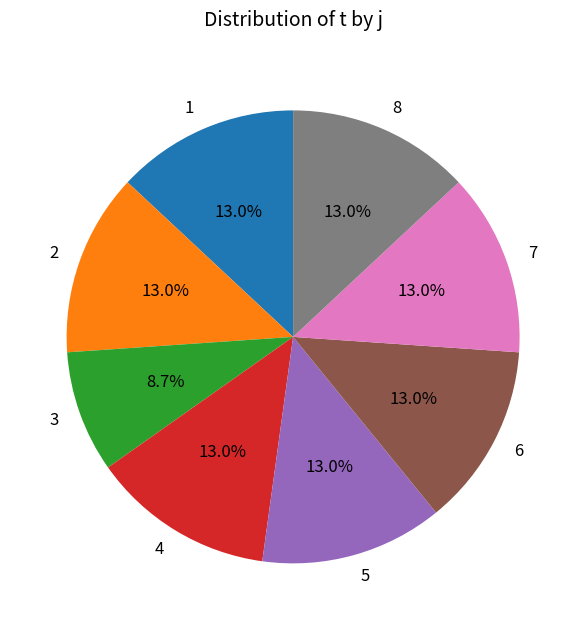

Is there a majority slice in this chart?

No